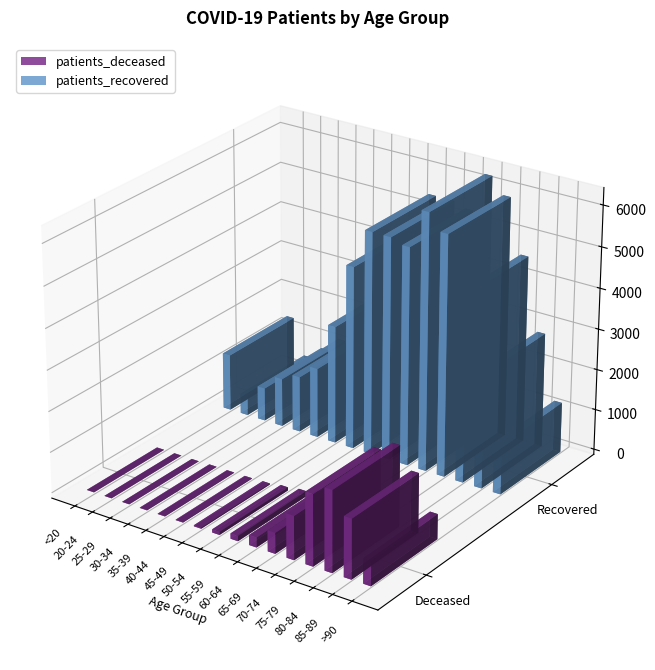

List the series in order of their overall mean, highest first.

patients_recovered, patients_deceased